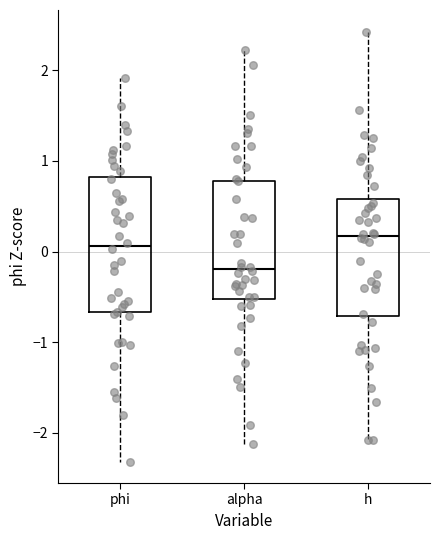

Reading left to right, transcribe this box plot: for each box, give where its median line is, the range the box spans, and where its two whiskers end, as read against the y-axis. The values are not printed on the chart, so give them approximately, as read against the axis.

phi: median 0.1, box -0.7 to 0.8, whiskers -2.3 to 1.9
alpha: median -0.2, box -0.5 to 0.8, whiskers -2.1 to 2.2
h: median 0.2, box -0.7 to 0.6, whiskers -2.1 to 2.4